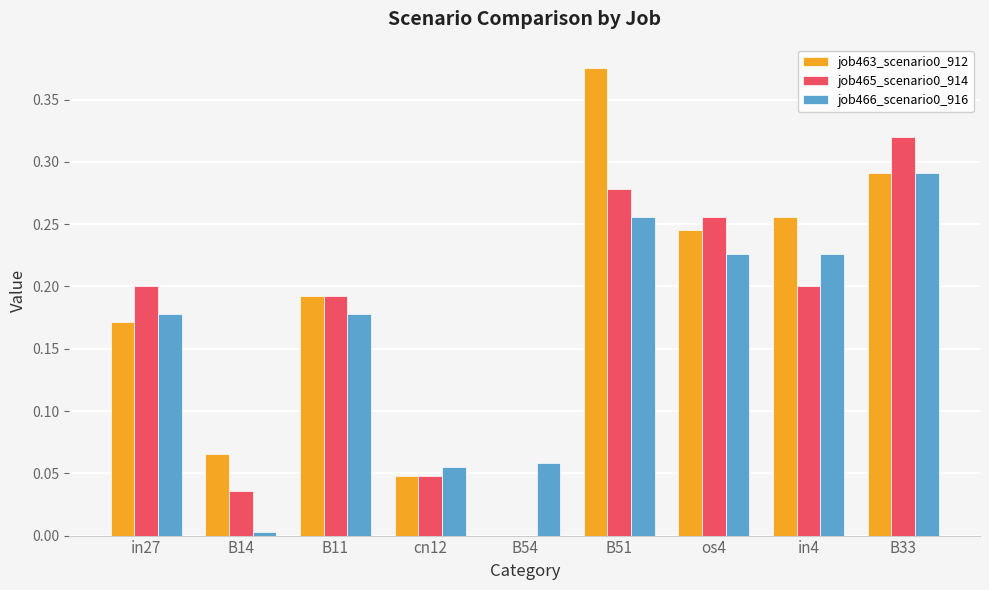

What is the sum of the job466_scenario0_916 values at os4 and B51?

0.5